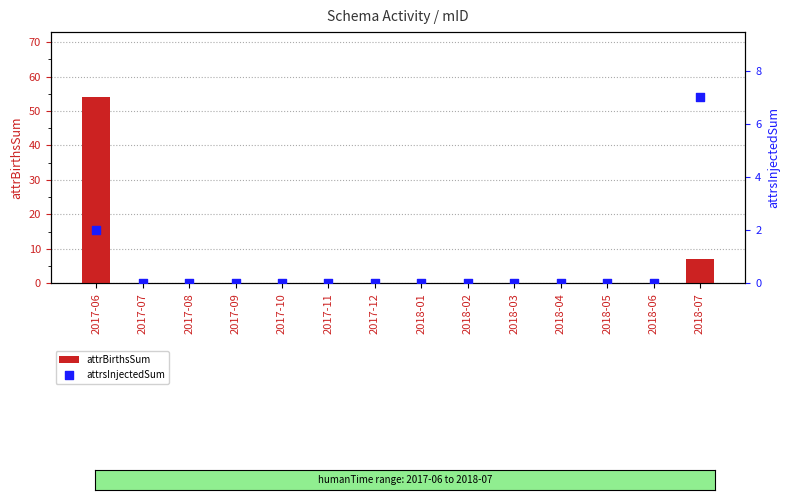

Which series reaches the maximum Y coordinate?

attrBirthsSum